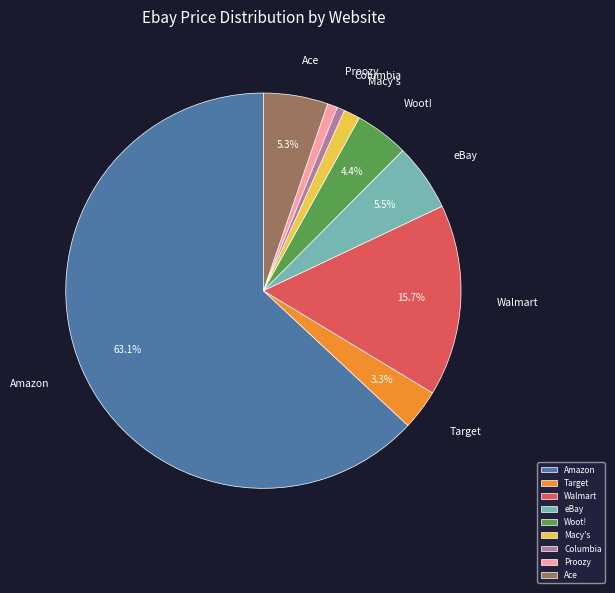

What is the ratio of the value at eBay to the value at Proozy?

6.7